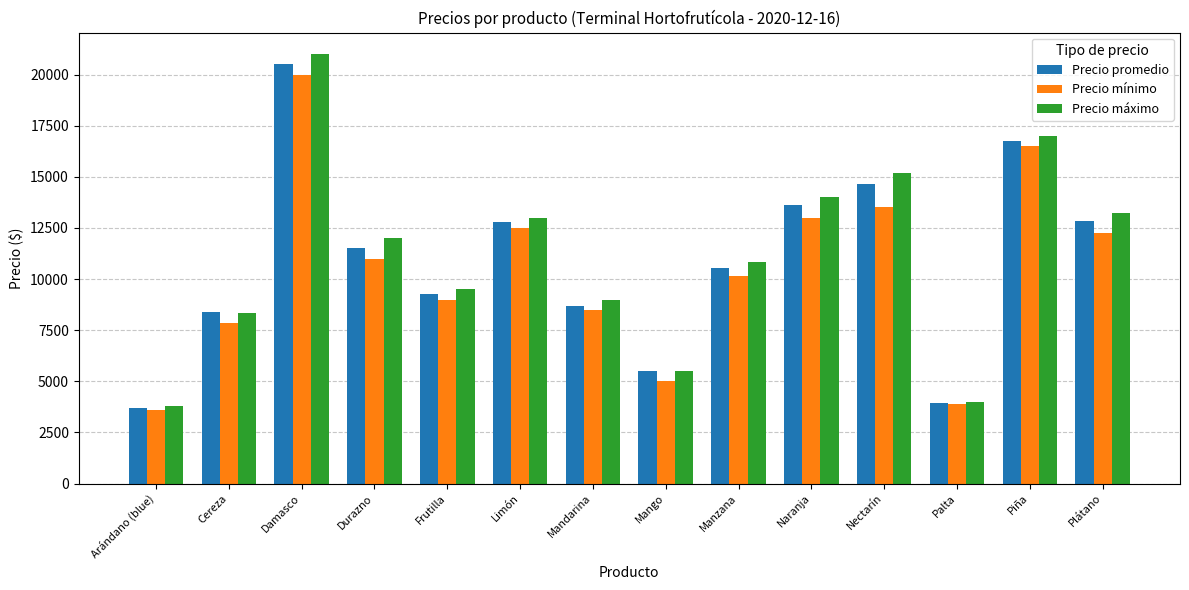

What is the difference between the maximum and minimum values in the Precio mínimo series?

16400